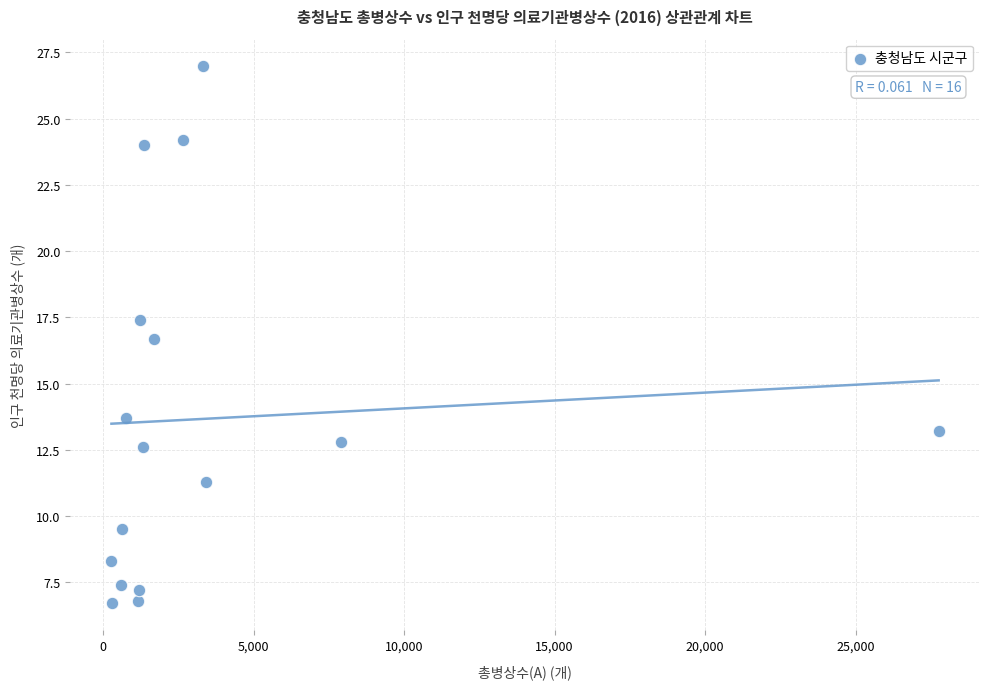

What Y value in the scatter plot is closest to 16?

16.7